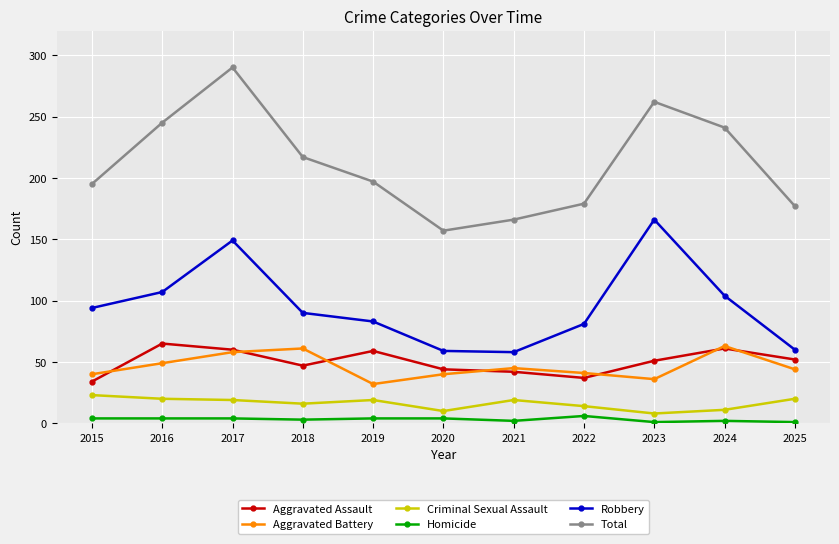

How many interior local valleys does the Total series have?

1